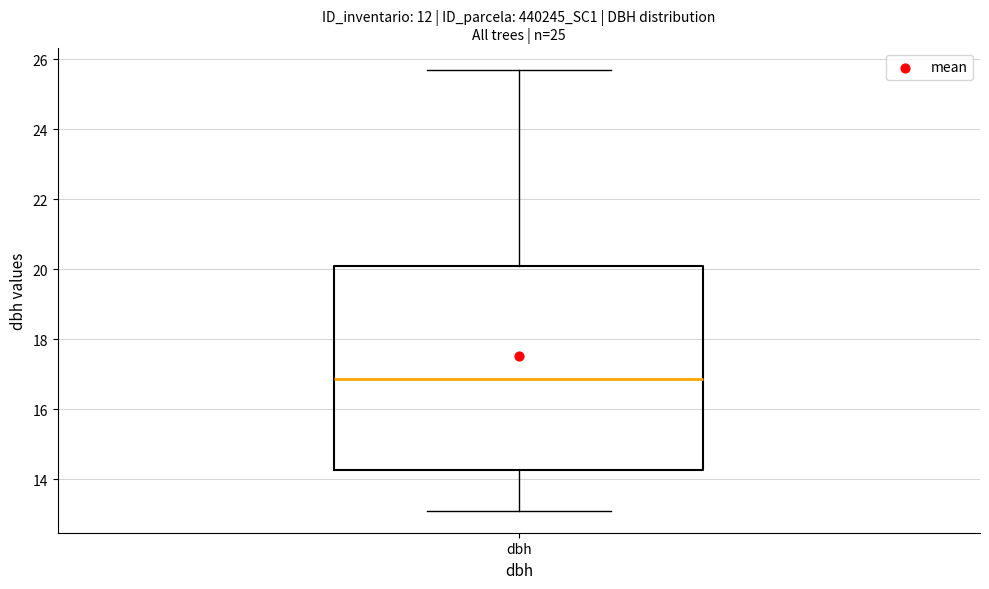

Where does the upper whisker of the box for dbh end on the y-axis? The values are not printed on the chart, so give them approximately, as read against the axis.

25.8